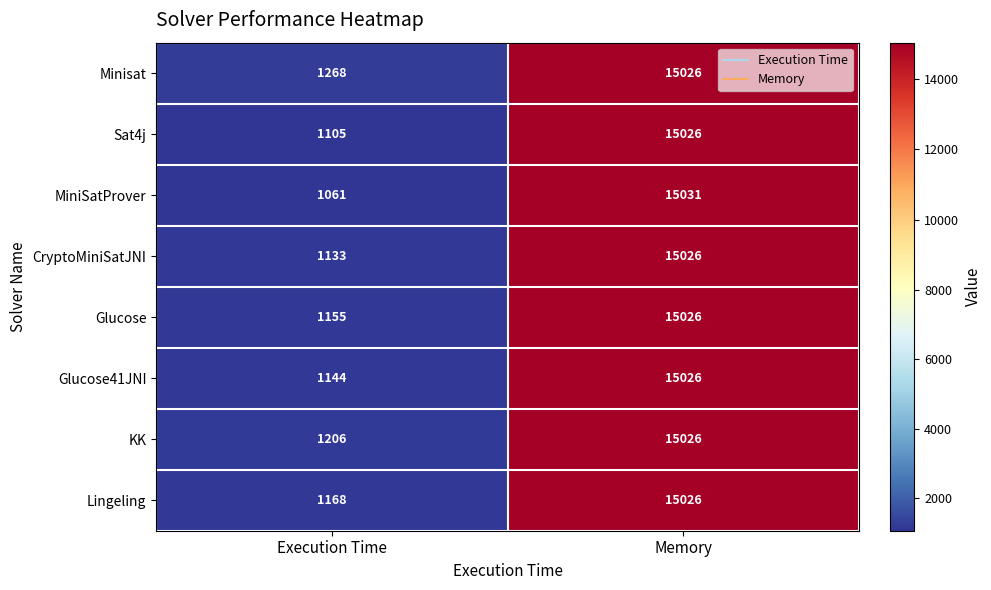

Reading right to left, list all the values displayed in this chart.

Minisat: Memory=15026	Execution Time=1268
Sat4j: Memory=15026	Execution Time=1105
MiniSatProver: Memory=15031	Execution Time=1061
CryptoMiniSatJNI: Memory=15026	Execution Time=1133
Glucose: Memory=15026	Execution Time=1155
Glucose41JNI: Memory=15026	Execution Time=1144
KK: Memory=15026	Execution Time=1206
Lingeling: Memory=15026	Execution Time=1168